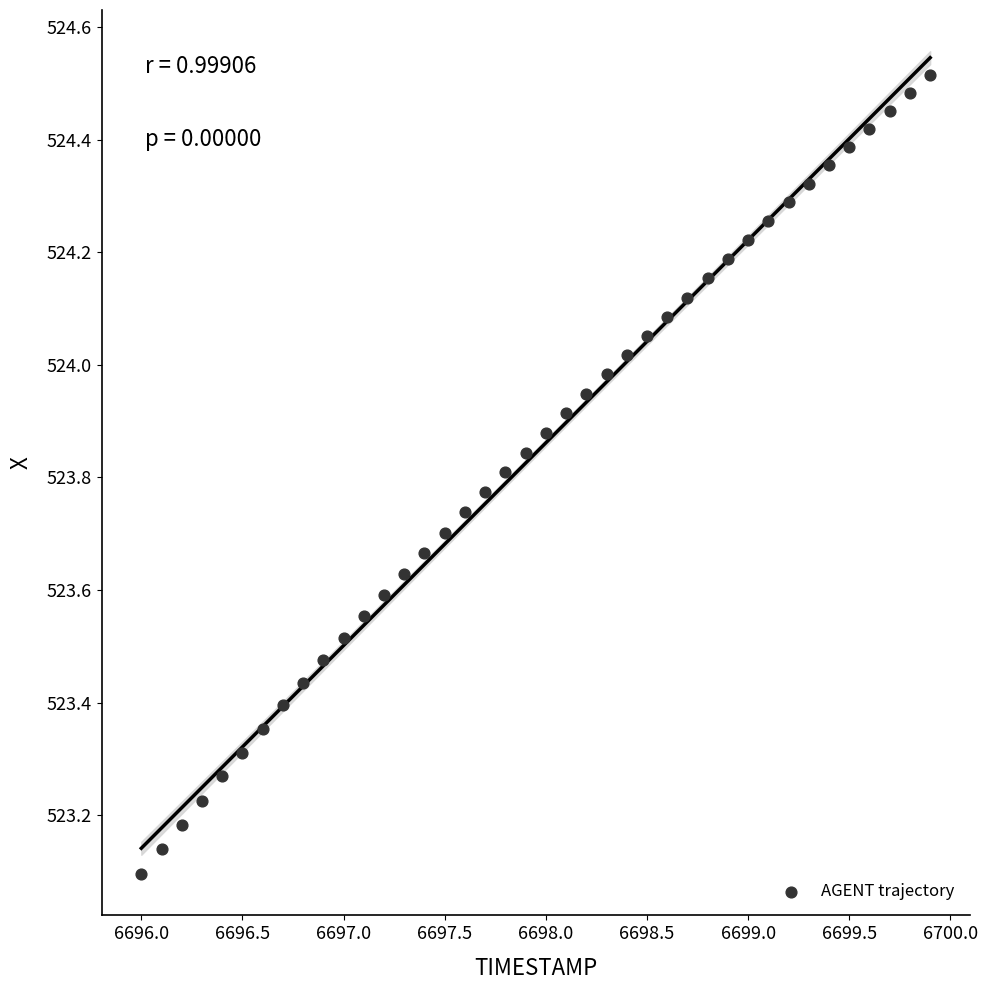

What is the range of X values (max minus min)?

3.9